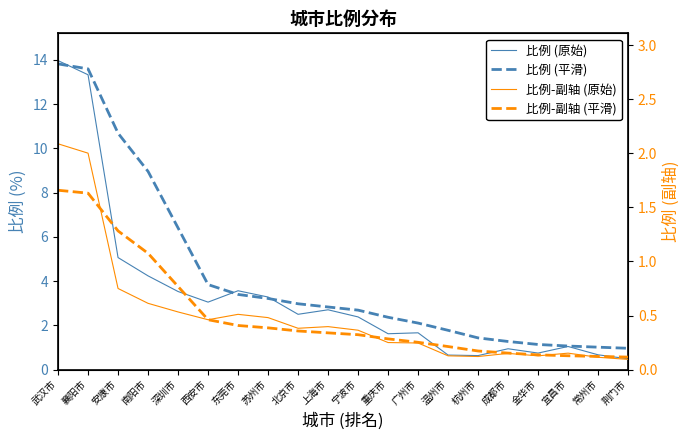

What are all the series names shown in the legend?

比例 (原始), 比例 (平滑), 比例-副轴 (原始), 比例-副轴 (平滑)